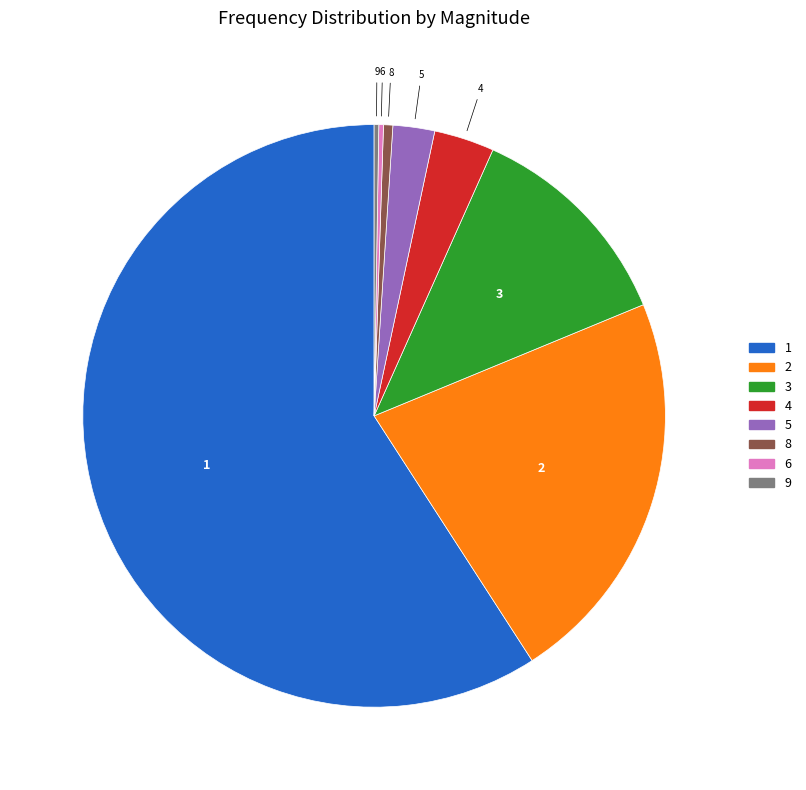

Is the sum of 3 and 5 greater than half?

No